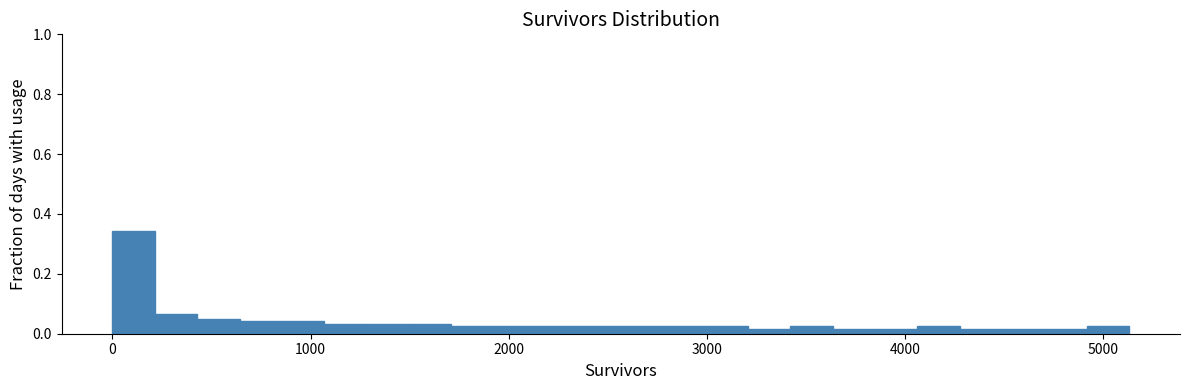

Read against the x-axis, roughly where is the centre of the tallest bar?

100